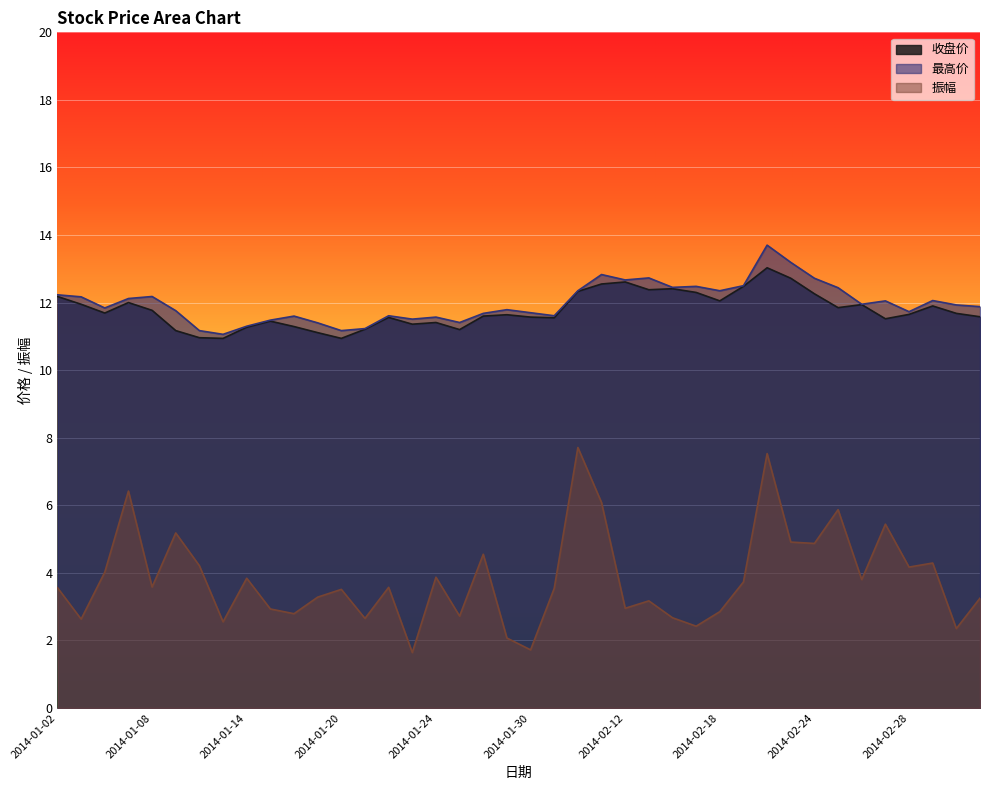

True or false: 振幅 has a value of 1.6 at 2014-01-23.

True